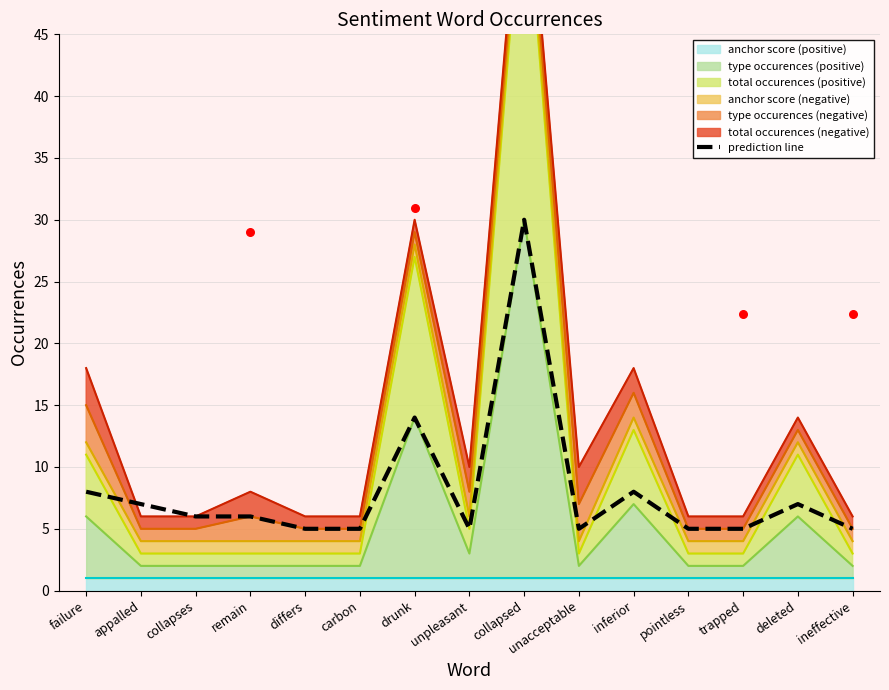

Which has a higher value, unacceptable or remain?

remain